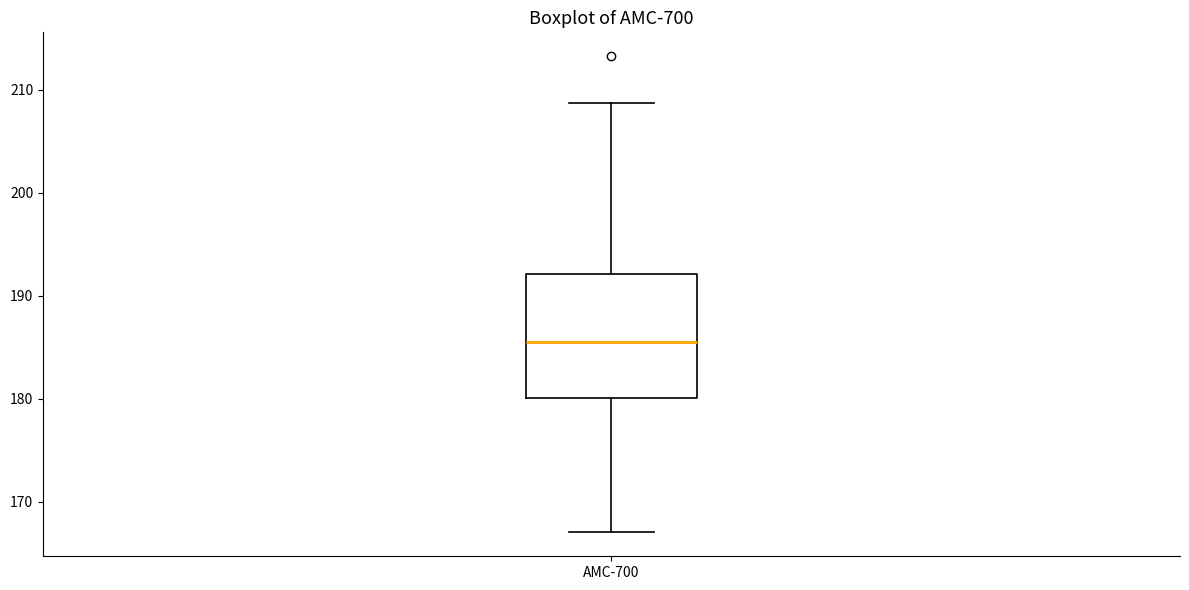

Read this box plot against the y-axis: the position of the median line, the range covered by the box, and the ends of both whiskers. The values are not printed on the chart, so give them approximately, as read against the axis.

median 185, box 180 to 192, whiskers 167 to 209